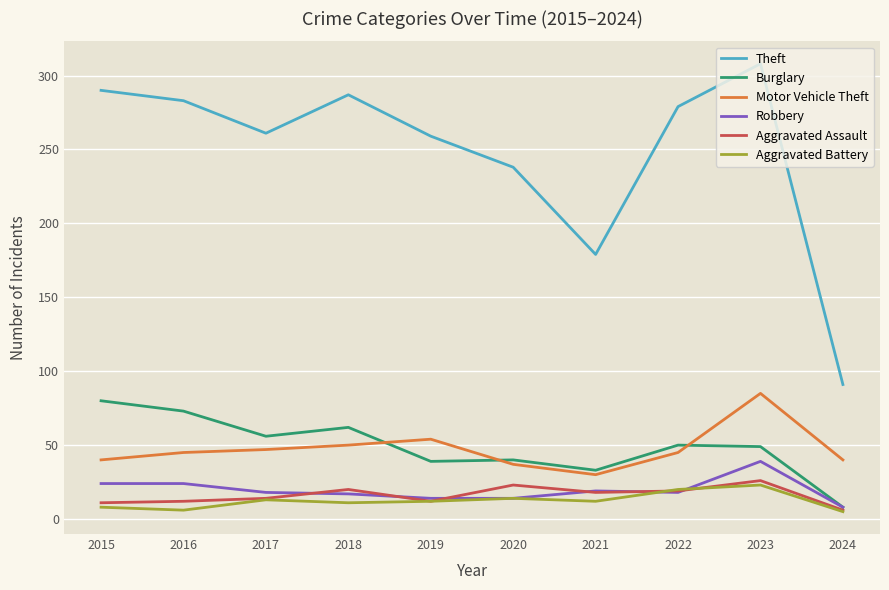

What is the difference between the second highest and minimum values in the Aggravated Assault series?

17